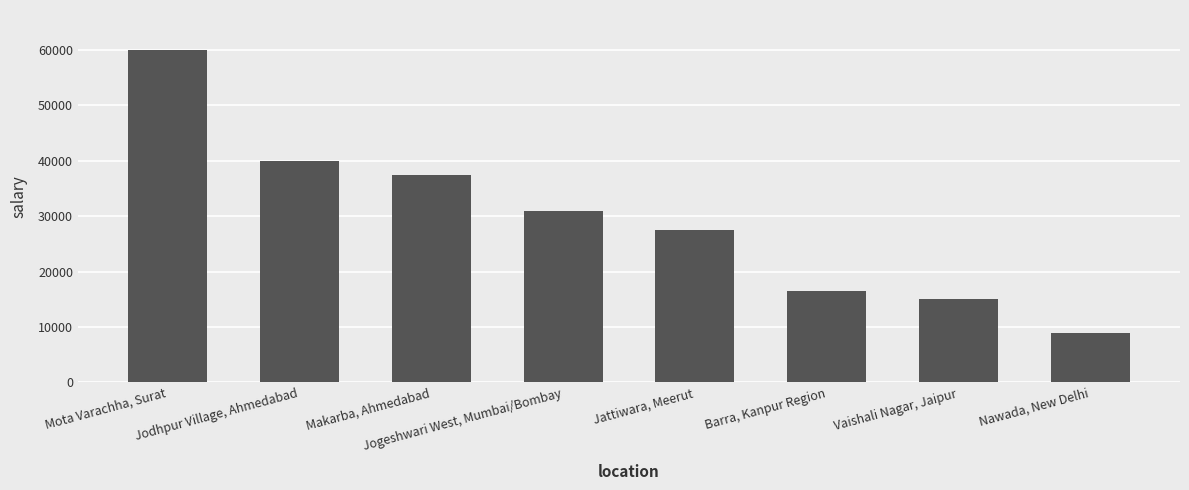

Reading right to left, transcribe all the data shown in this chart.

Nawada, New Delhi=9000	Vaishali Nagar, Jaipur=15000	Barra, Kanpur Region=16500	Jattiwara, Meerut=27500	Jogeshwari West, Mumbai/Bombay=31000	Makarba, Ahmedabad=37500	Jodhpur Village, Ahmedabad=40000	Mota Varachha, Surat=60000